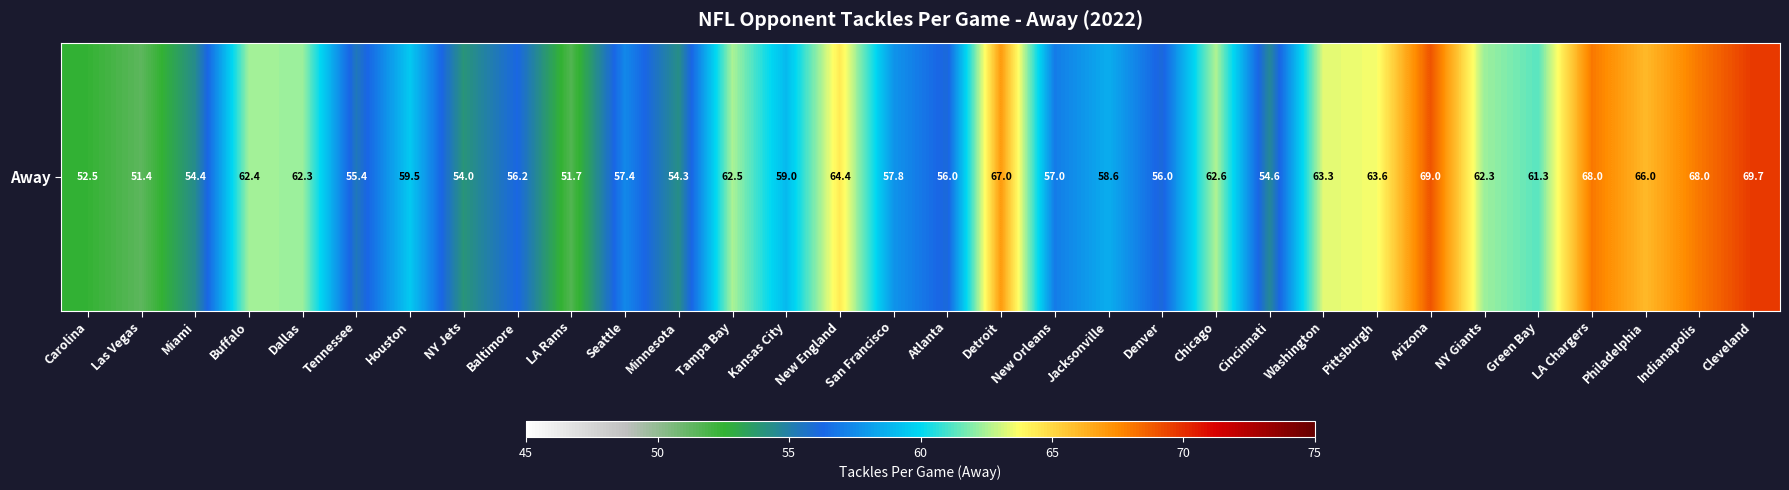

Reading right to left, list all the values displayed in this chart.

Cleveland=69.7	Indianapolis=68.0	Philadelphia=66.0	LA Chargers=68.0	Green Bay=61.3	NY Giants=62.3	Arizona=69.0	Pittsburgh=63.6	Washington=63.3	Cincinnati=54.6	Chicago=62.6	Denver=56.0	Jacksonville=58.6	New Orleans=57.0	Detroit=67.0	Atlanta=56.0	San Francisco=57.8	New England=64.4	Kansas City=59.0	Tampa Bay=62.5	Minnesota=54.3	Seattle=57.4	LA Rams=51.7	Baltimore=56.2	NY Jets=54.0	Houston=59.5	Tennessee=55.4	Dallas=62.3	Buffalo=62.4	Miami=54.4	Las Vegas=51.4	Carolina=52.5